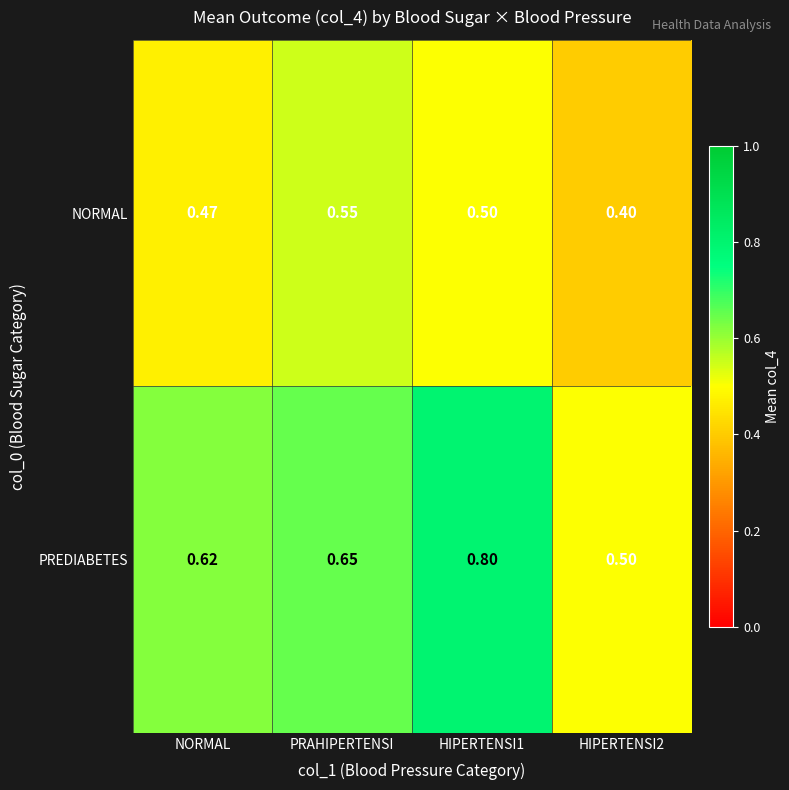

Which series has the largest total across all categories?

PREDIABETES